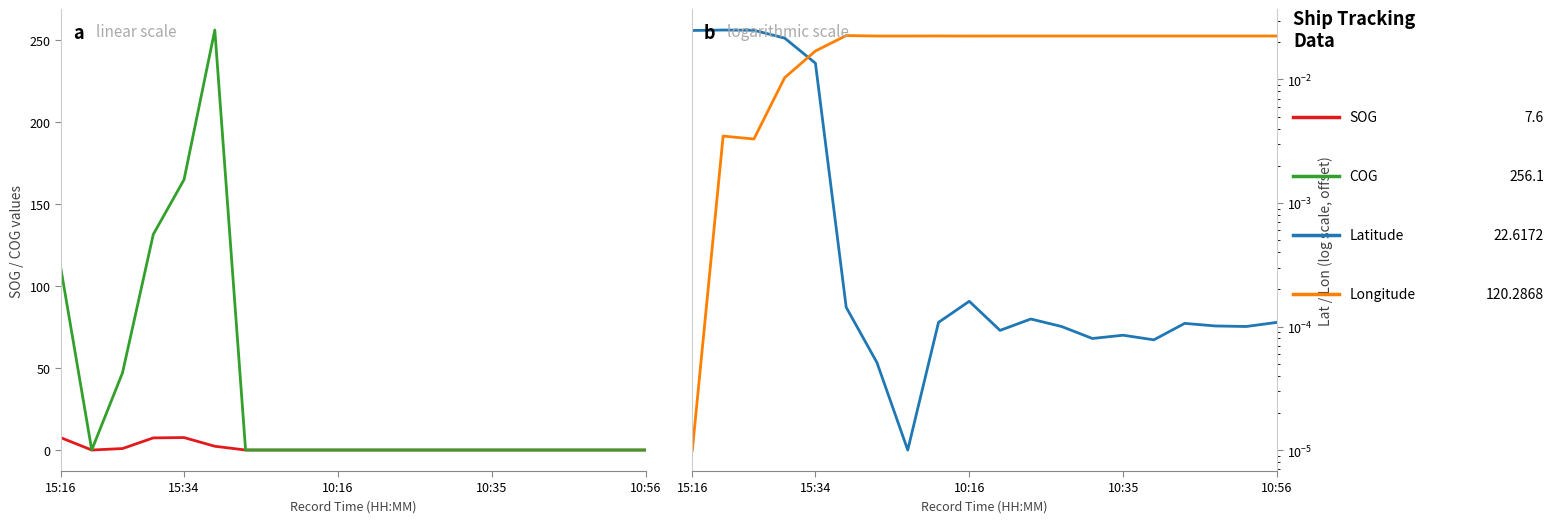

Count the number of data series in this chart.

4